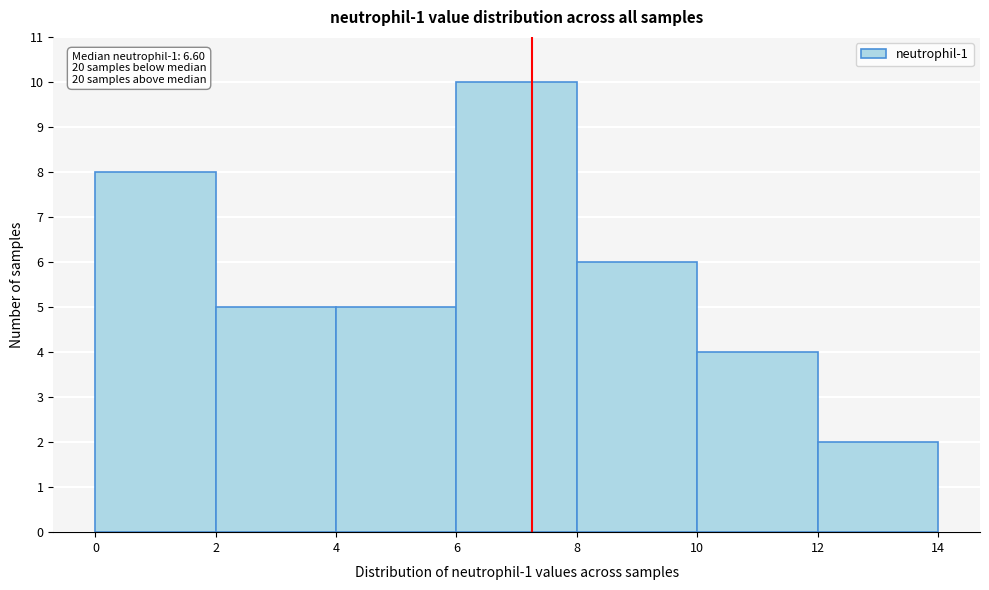

Which range on the x-axis has the tallest bar?

6 to 8